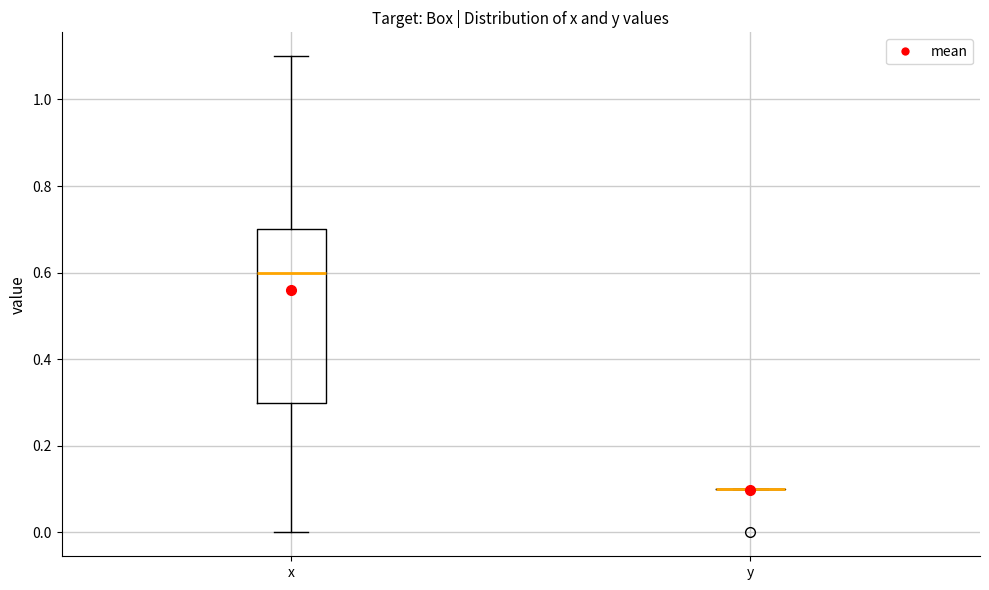

Where does the median line of the box for x sit on the y-axis? The values are not printed on the chart, so give them approximately, as read against the axis.

0.6